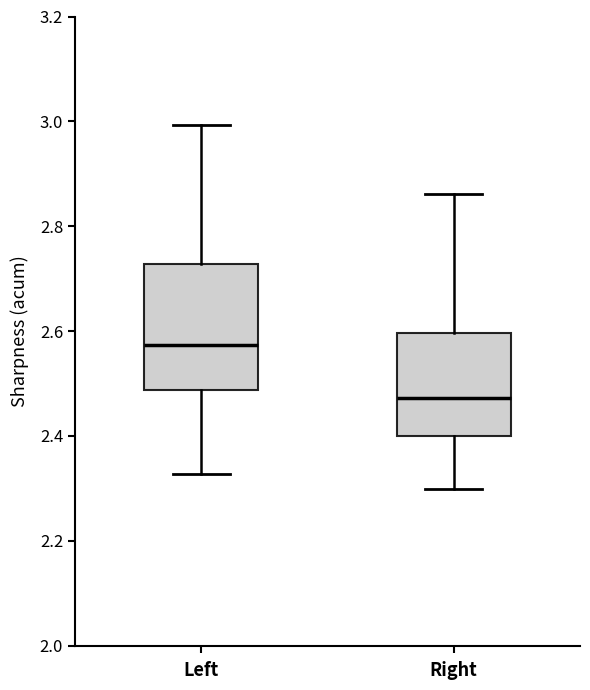

Where does the lower whisker of the box for Left end on the y-axis? The values are not printed on the chart, so give them approximately, as read against the axis.

2.32